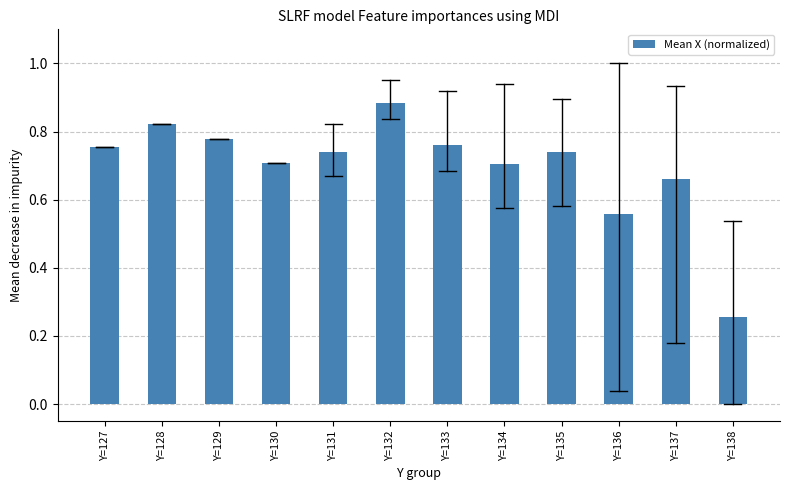

Is it true that the value at Y=137 is 0.7?

True